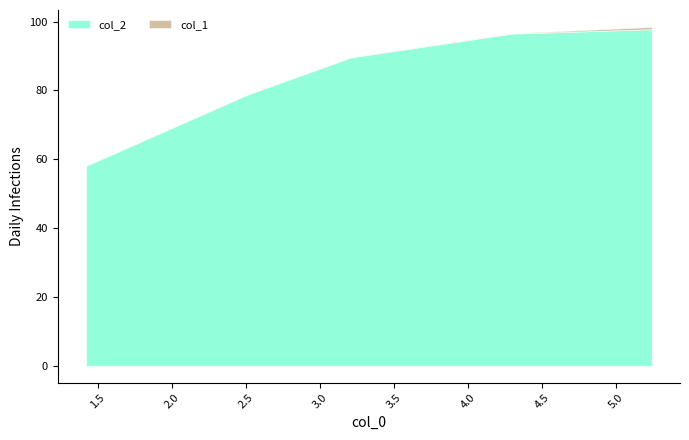

Which series has the widest spread of values?

col_2